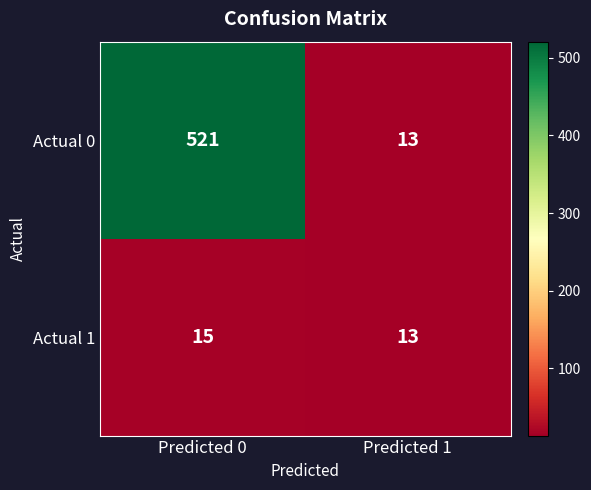

Count the number of categories in the chart.

2